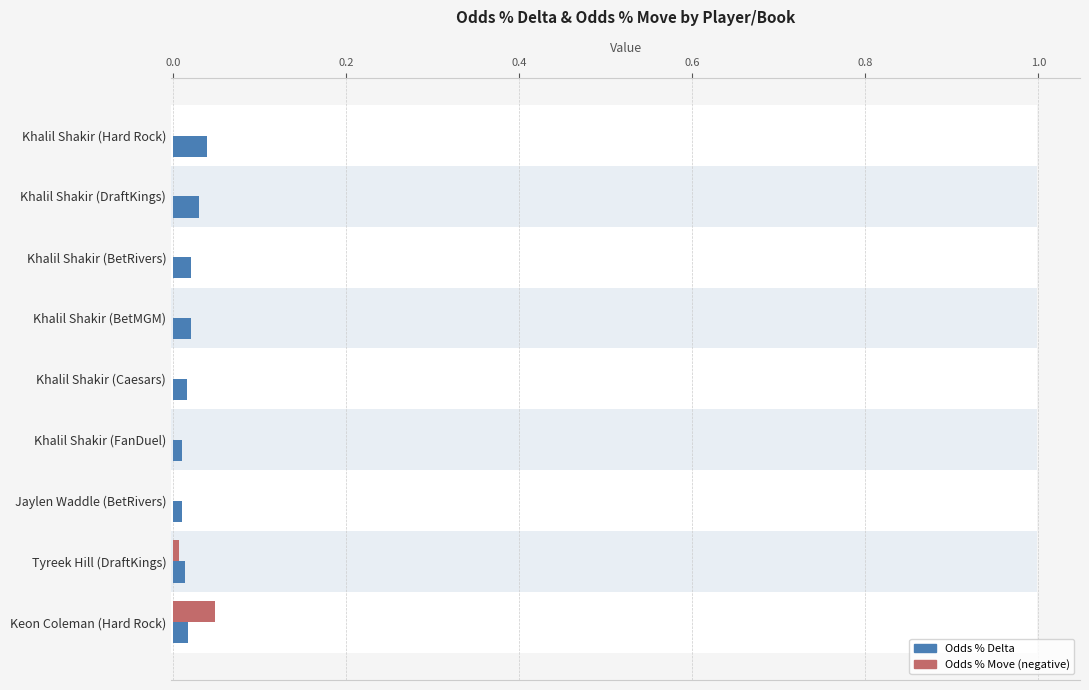

Is it true that the value at Khalil Shakir (BetRivers) is 0.0?

False